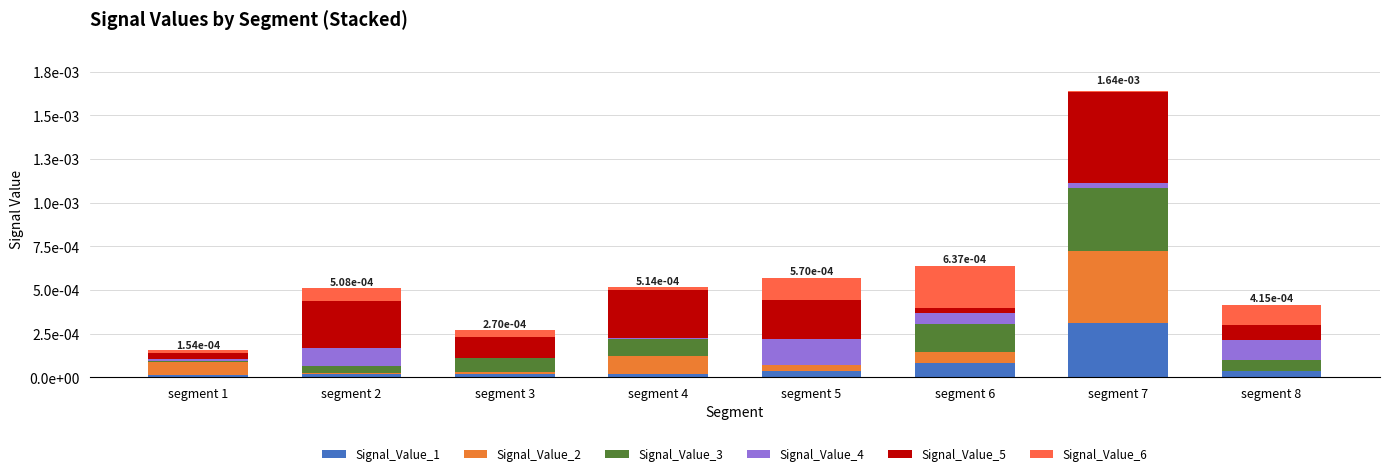

Between segment 1 and segment 6, which series saw the biggest shift?

Signal_Value_6